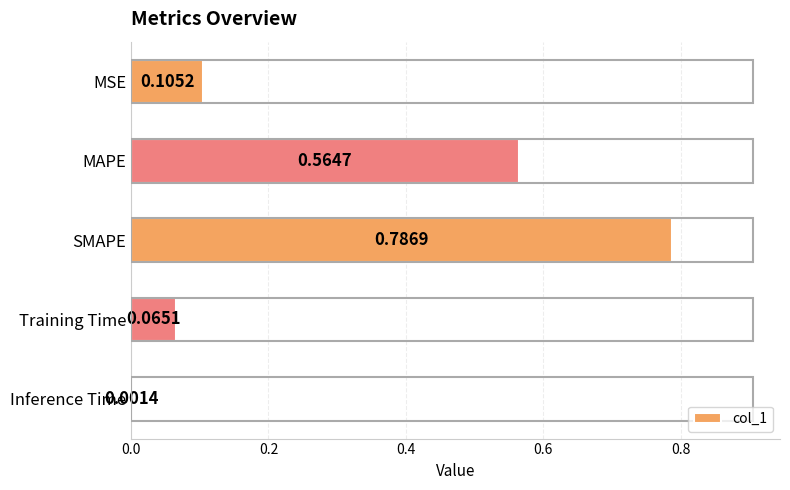

Where is the data nearest to the value 0?

Inference Time